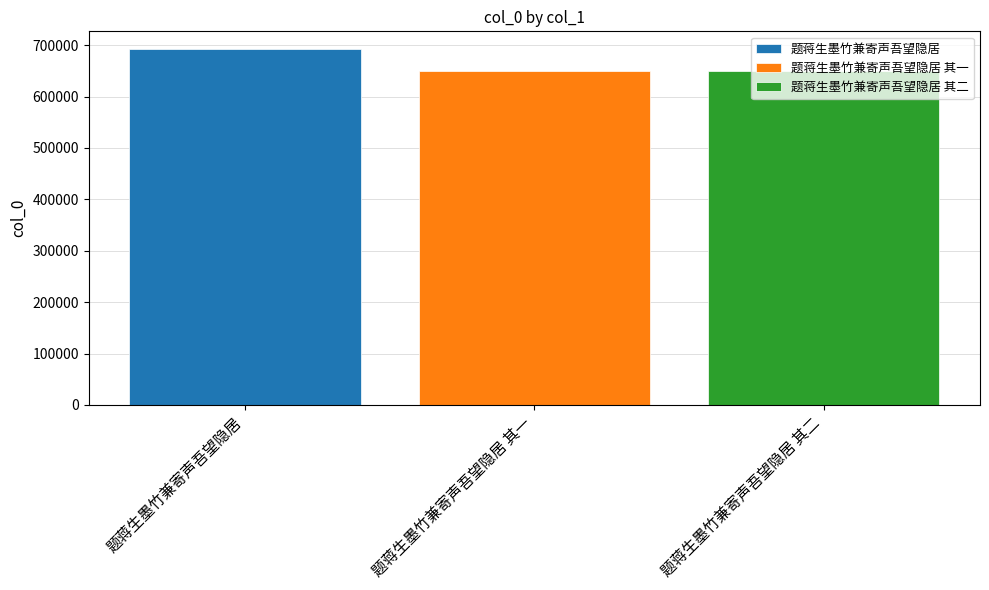

Is it true that 题蒋生墨竹兼寄声吾望隐居 其一 equals 220557 at 题蒋生墨竹兼寄声吾望隐居 其一?

False